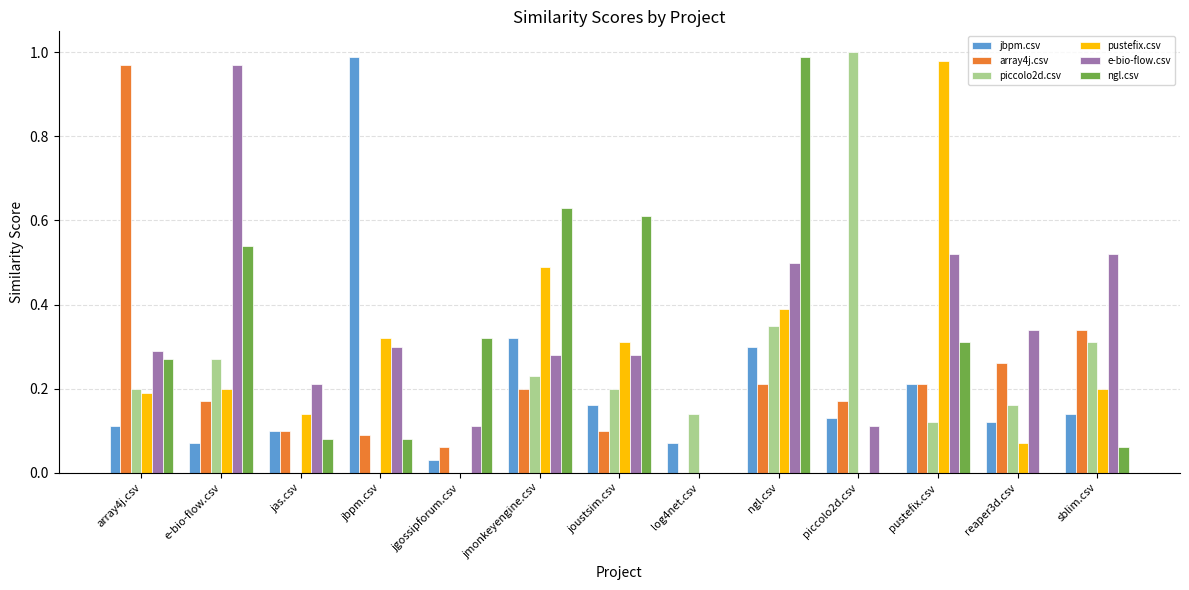

Is the value of e-bio-flow.csv at array4j.csv greater than the value of ngl.csv at ngl.csv?

No